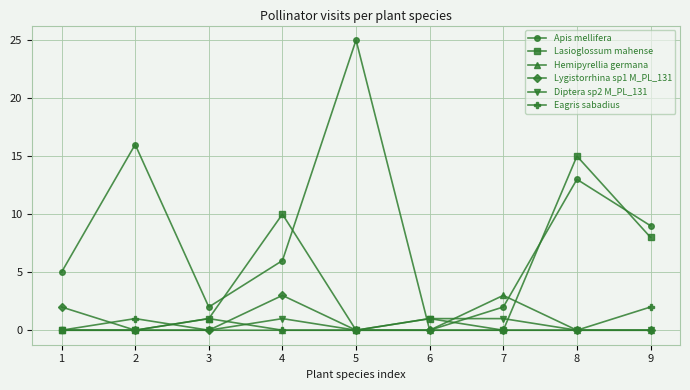

Which series has the widest spread of values?

Apis mellifera